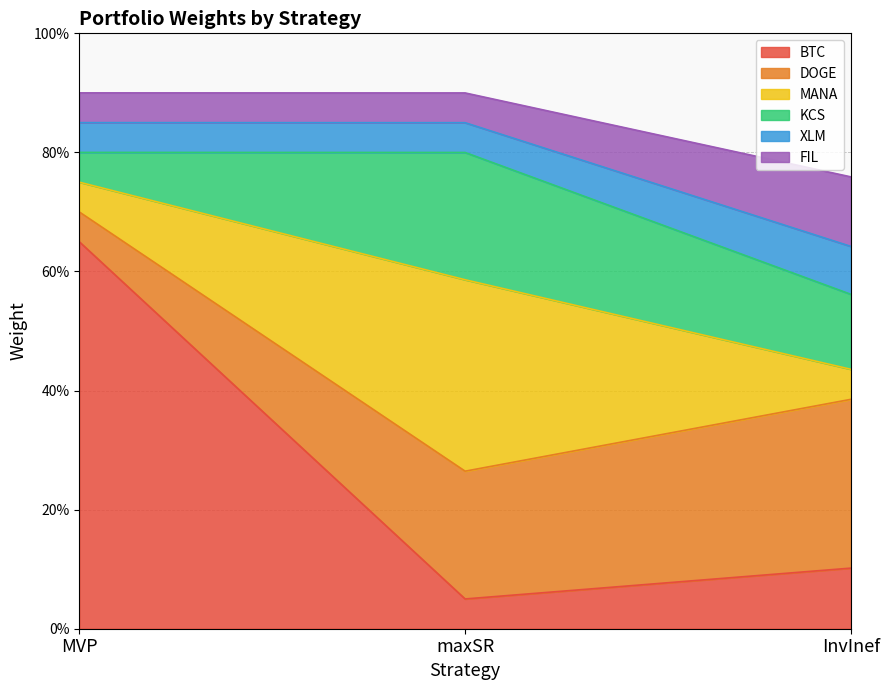

What are all the series names shown in the legend?

BTC, DOGE, MANA, KCS, XLM, FIL